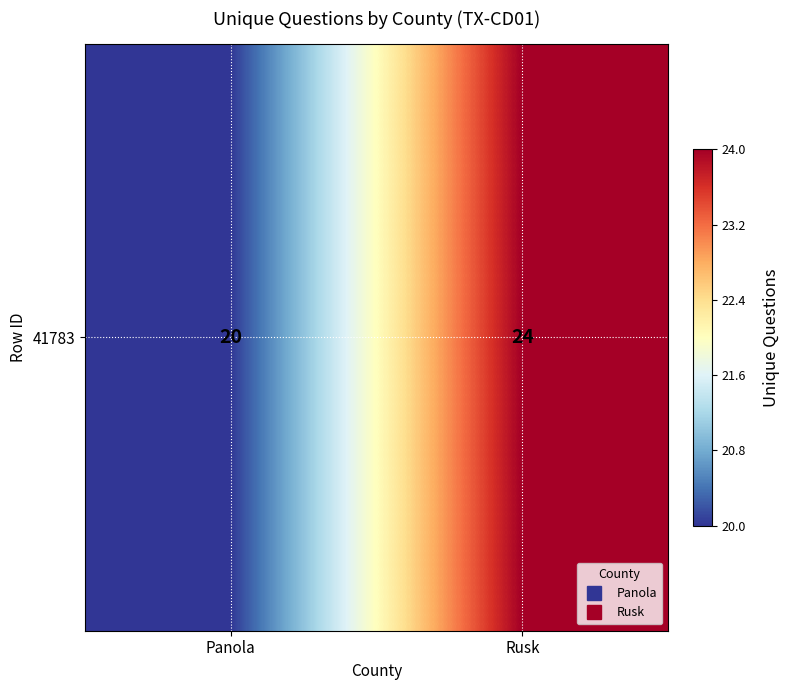

What is the smallest value displayed?

20